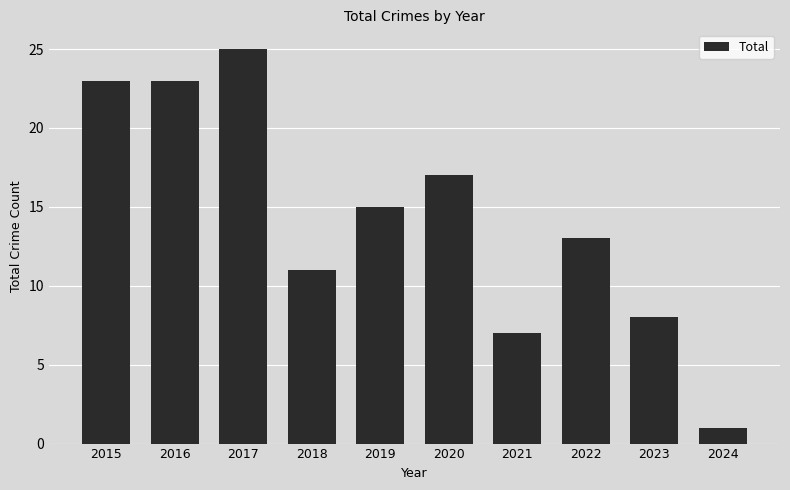

Which has a higher value, 2017 or 2021?

2017